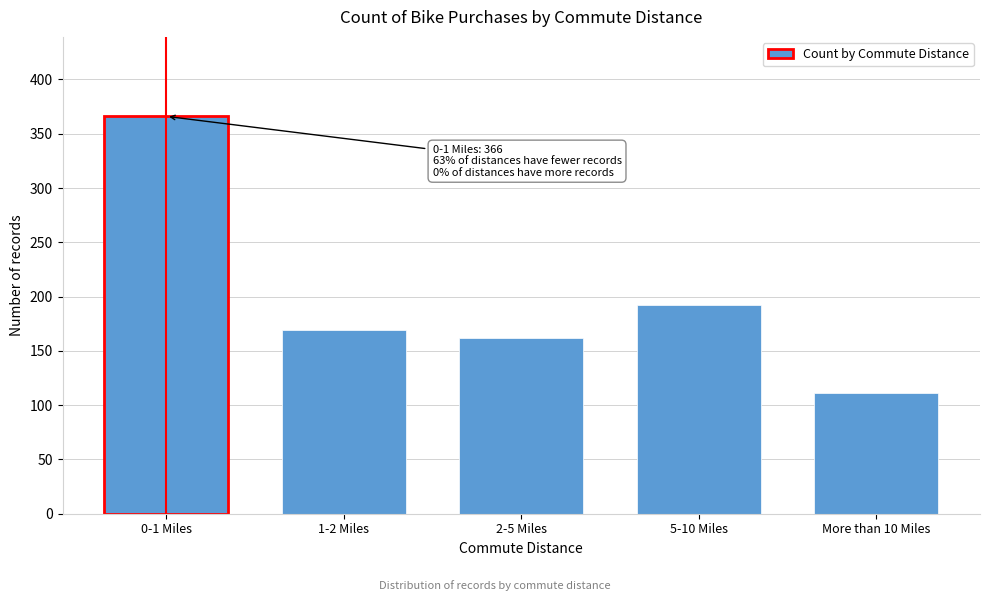

Reading left to right, transcribe all the data shown in this chart.

0-1 Miles=366	1-2 Miles=169	2-5 Miles=162	5-10 Miles=192	More than 10 Miles=111